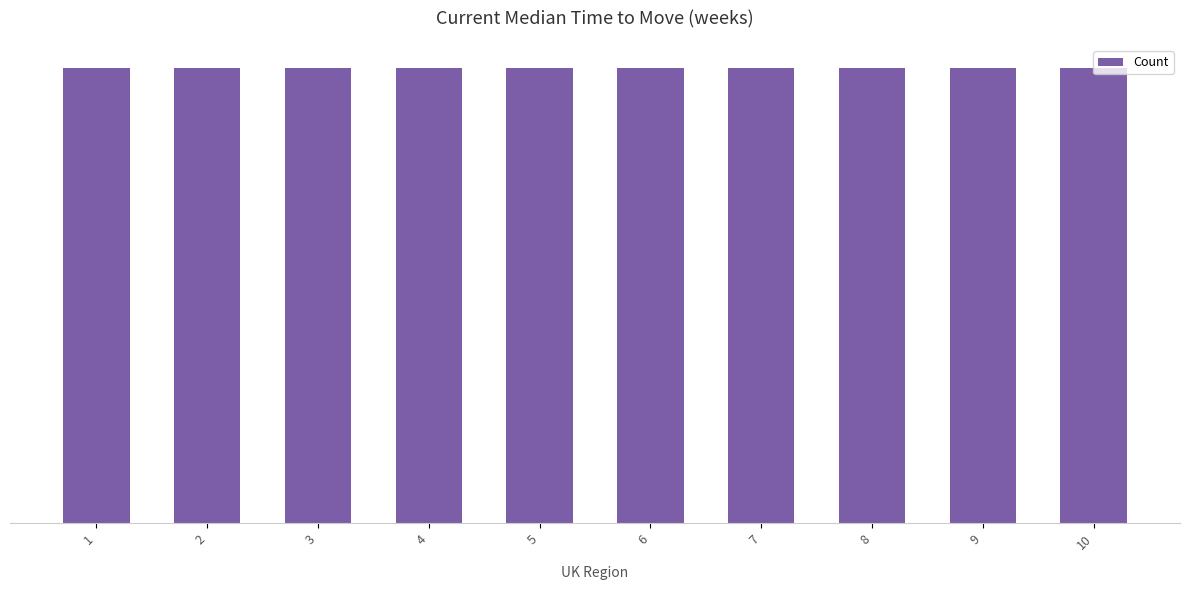

The 2 series shows 2 at 10. True or false?

False